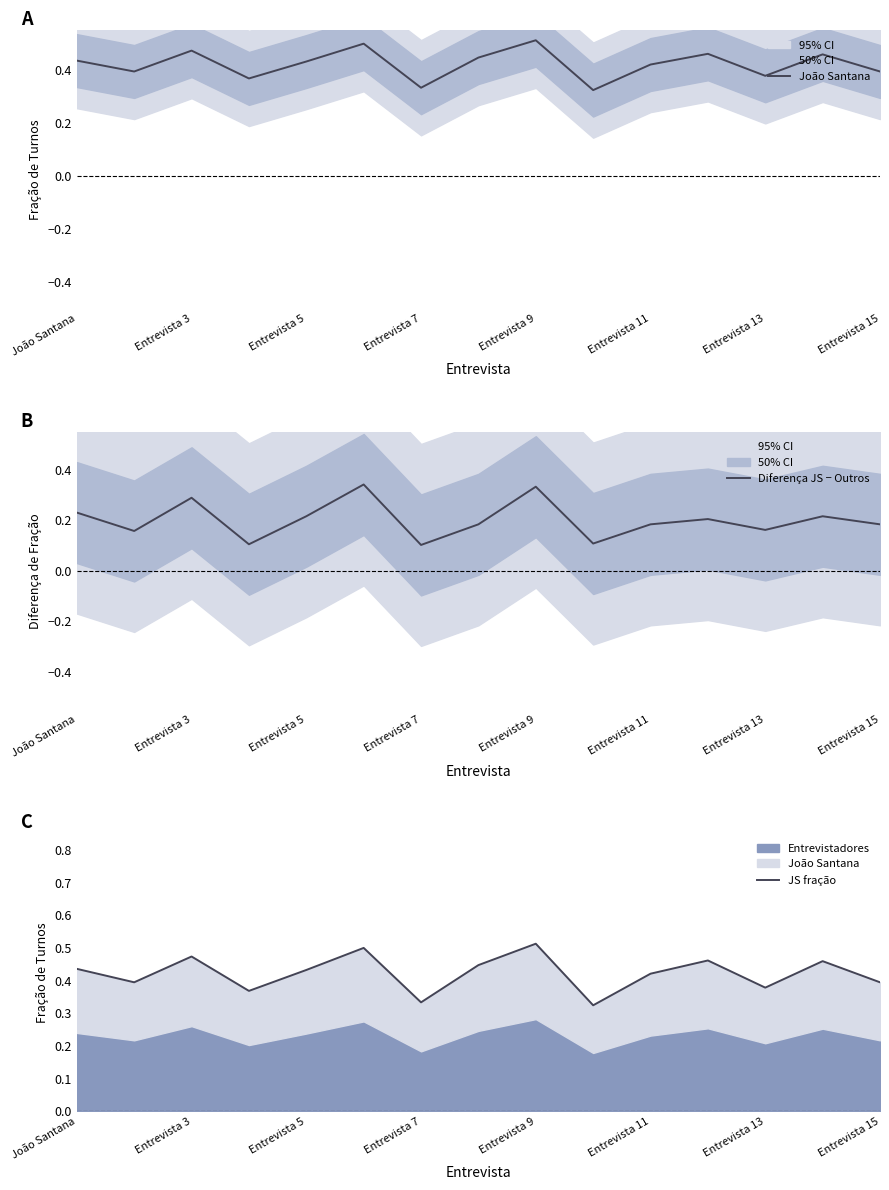

What is the spread (max minus min) of values at 11?

0.3